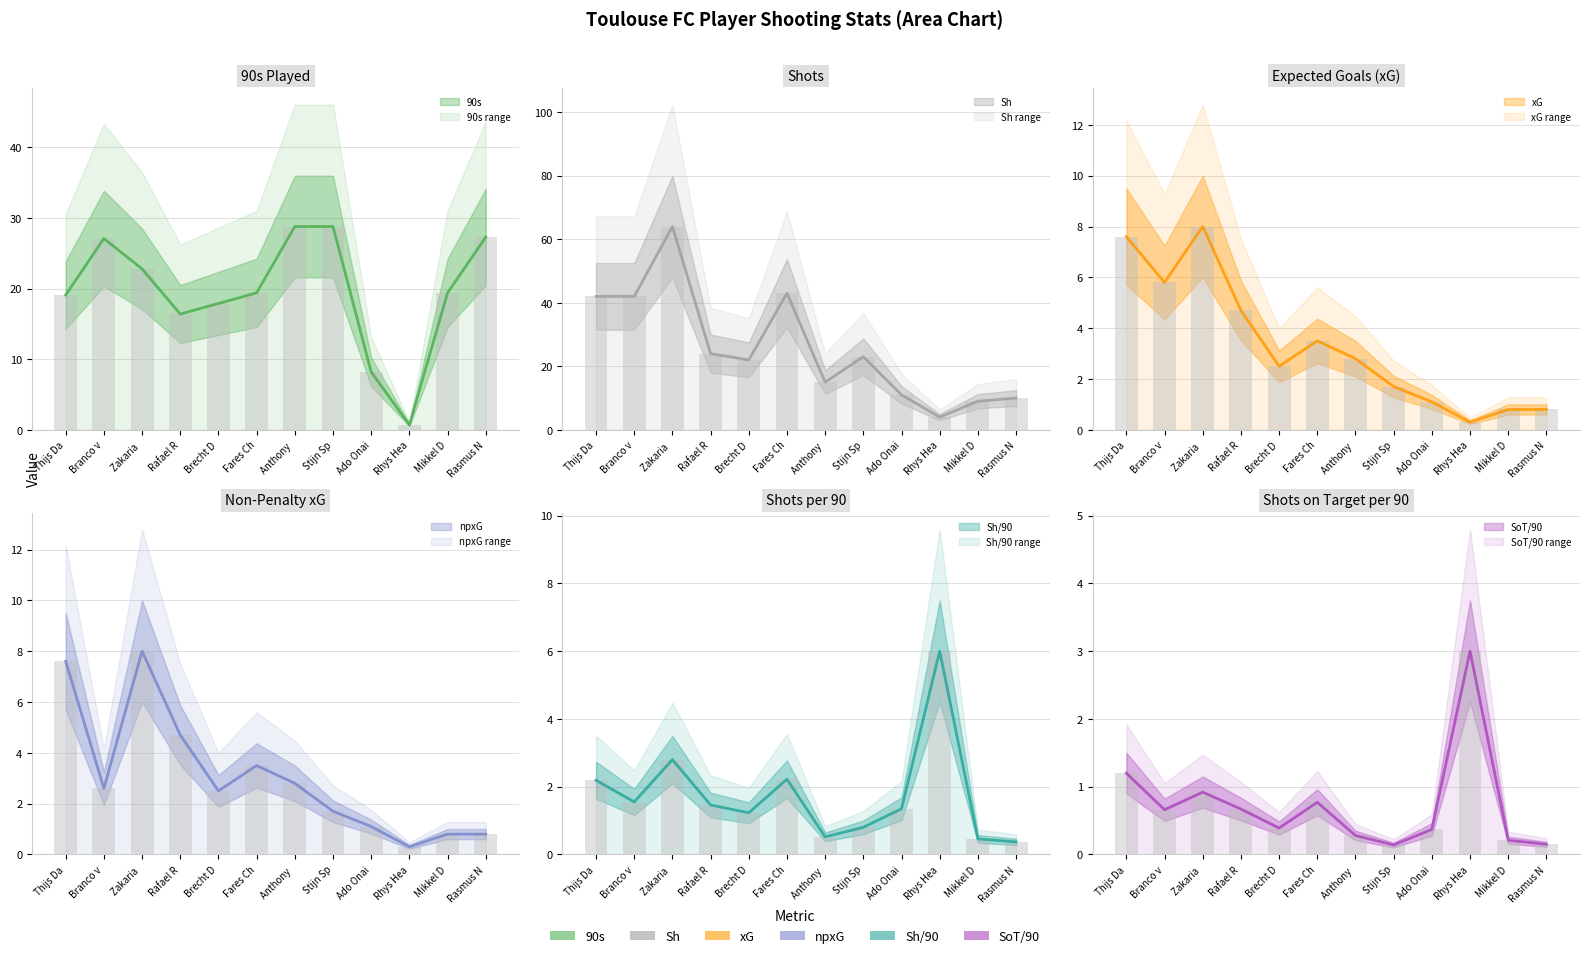

Which has a higher value, Rhys Hea or Ado Onai?

Ado Onai